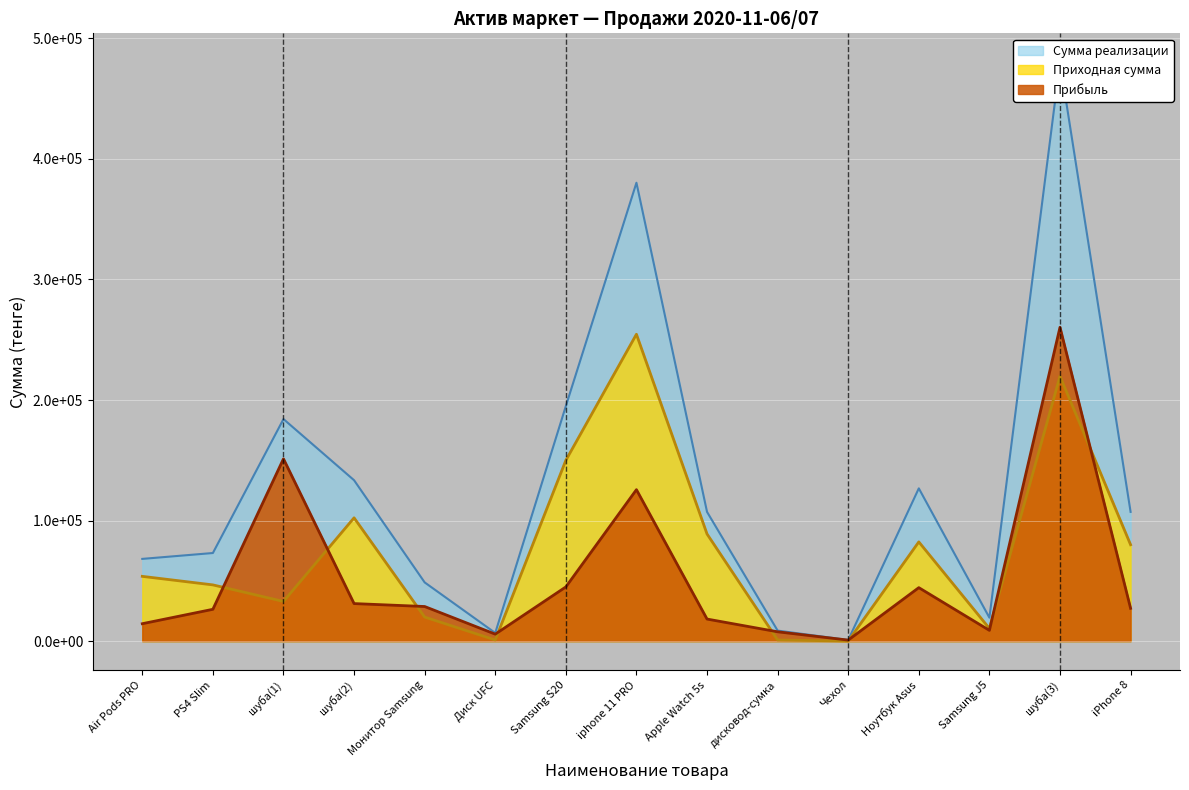

How many interior local peaks does the Прибыль series have?

4